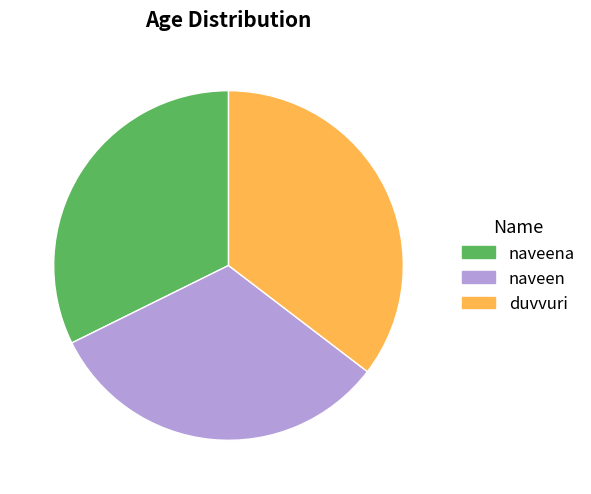

The naveena slice represents 32% of the pie. True or false?

True